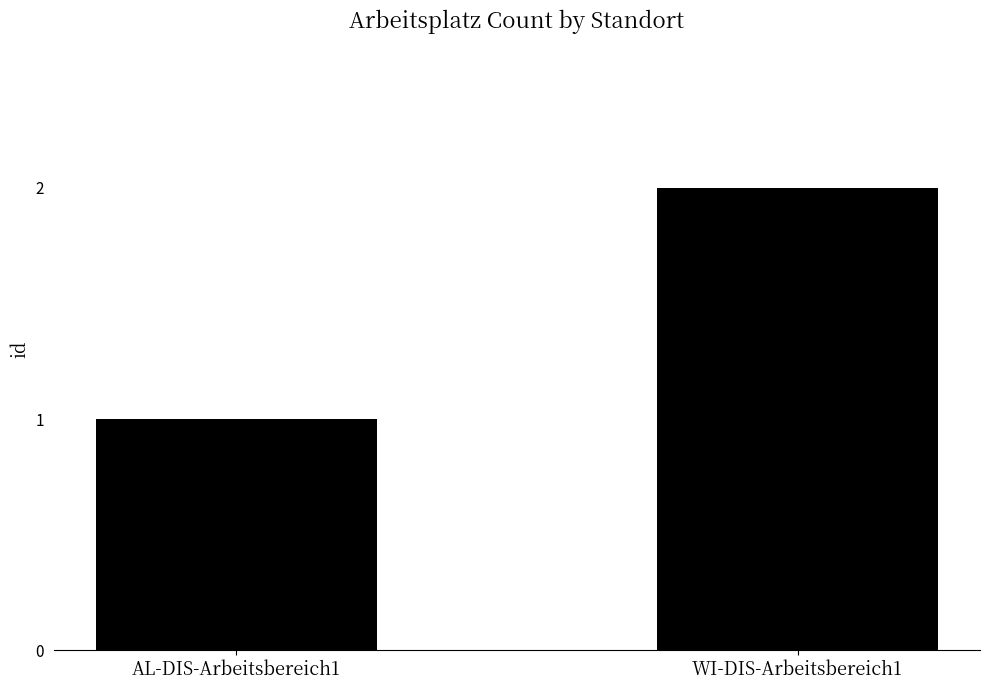

Rank the categories by value from highest to lowest.

WI-DIS-Arbeitsbereich1, AL-DIS-Arbeitsbereich1